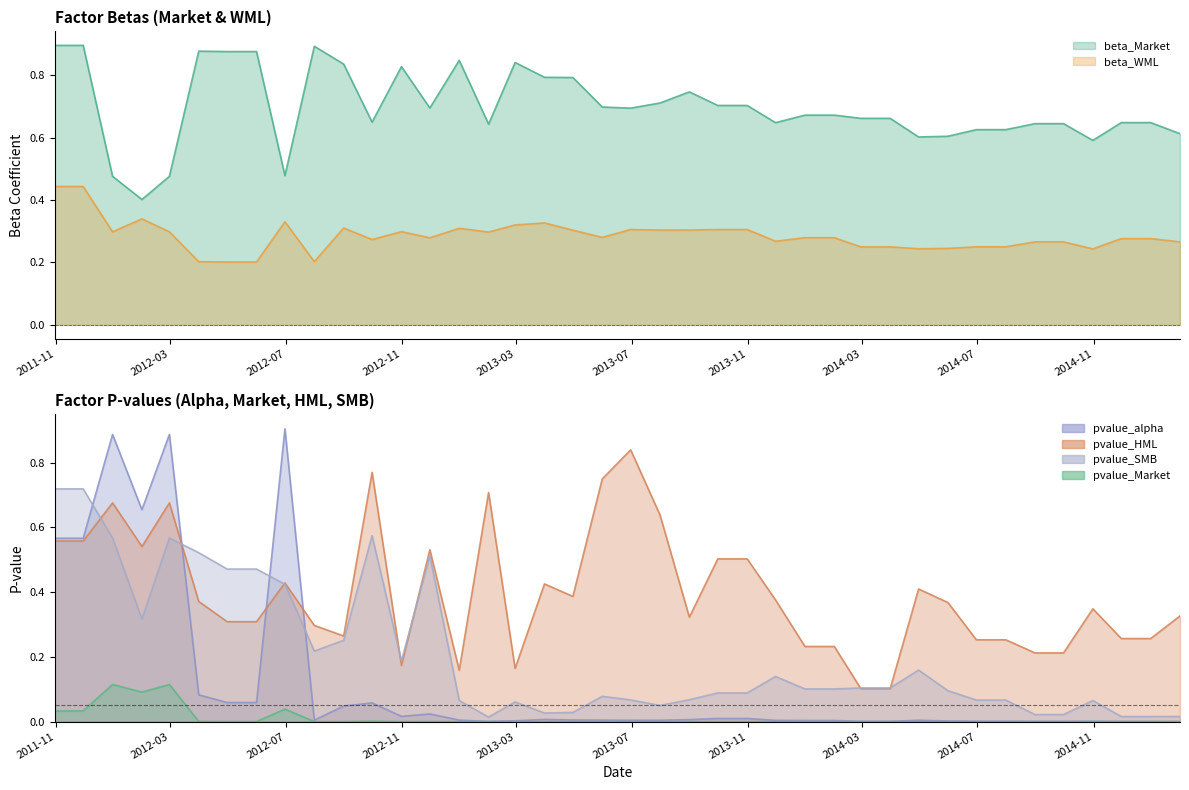

At which category is the sum across all series the highest?

2011-10-31